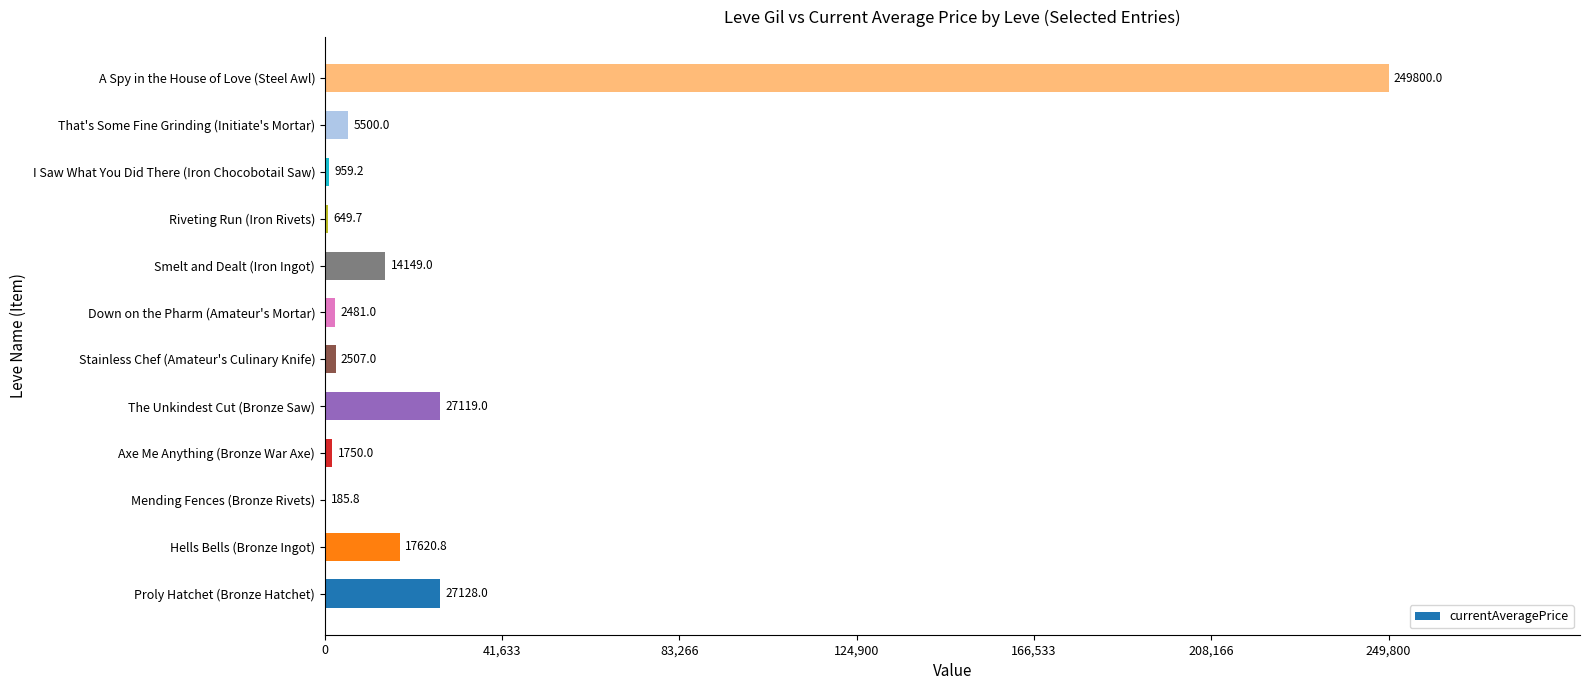

The value at The Unkindest Cut (Bronze Saw) is 27119.0. True or false?

True